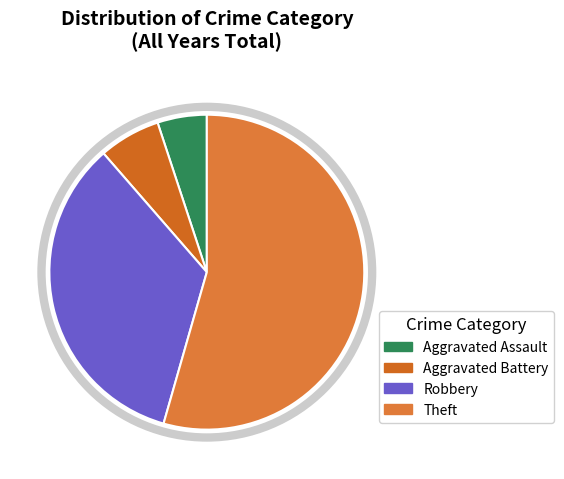

What is the smallest slice in the pie chart?

Aggravated Assault